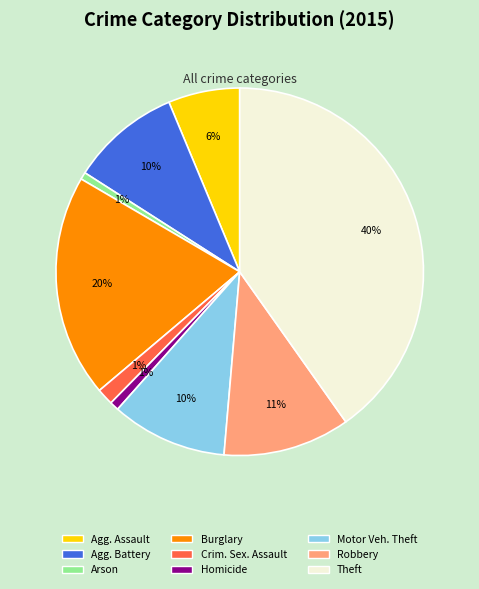

Approximately how many times larger is the value at Burglary compared to Theft?

0.5